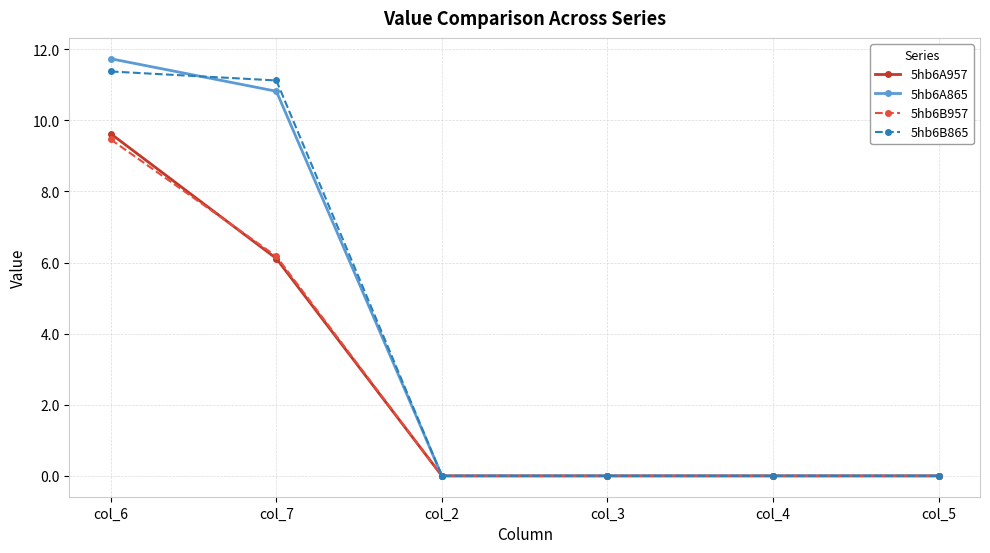

Rank the series by their maximum value, from highest to lowest.

5hb6A865, 5hb6B865, 5hb6A957, 5hb6B957